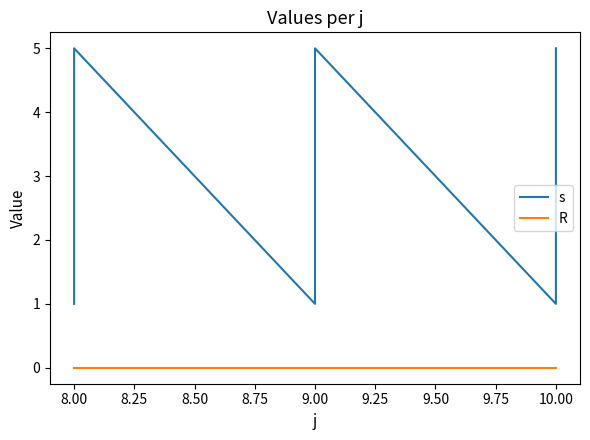

Rank the series at 10.00 from highest to lowest value.

s, R